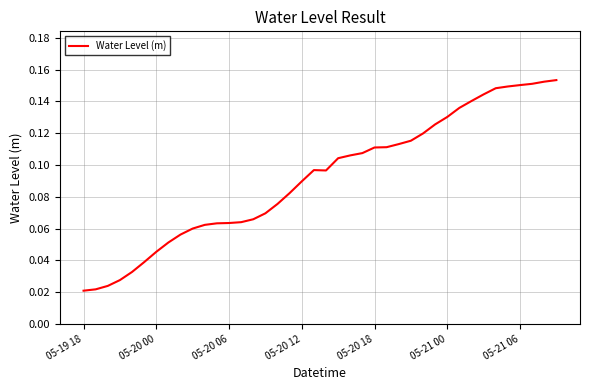

How many lines are shown in the chart?

1